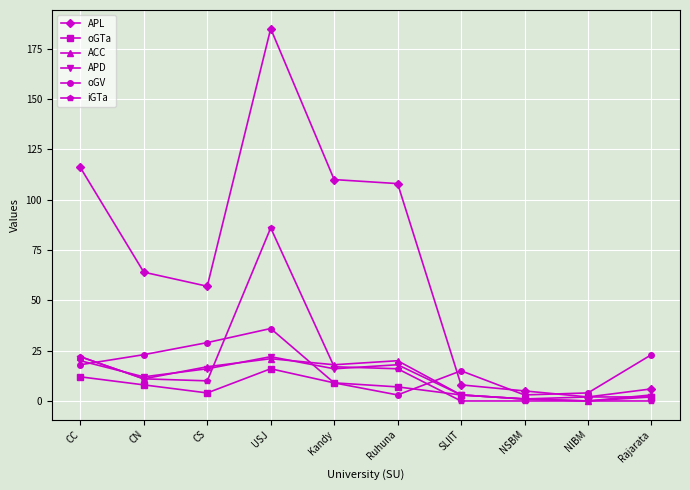

What is the difference between the second highest and second lowest values in the oGTa series?

10